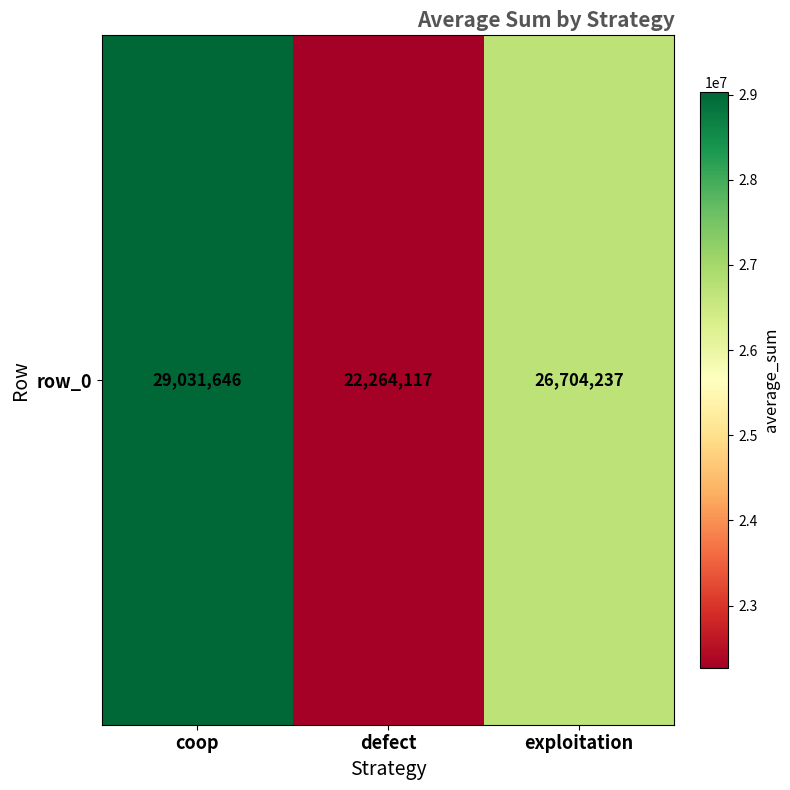

At which label does the data first exceed 26704237?

coop